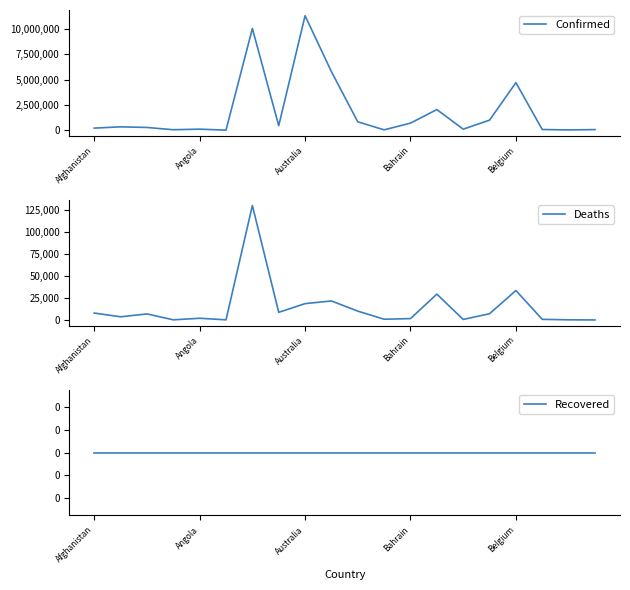

At how many categories does at least one series exceed 6827415?

2